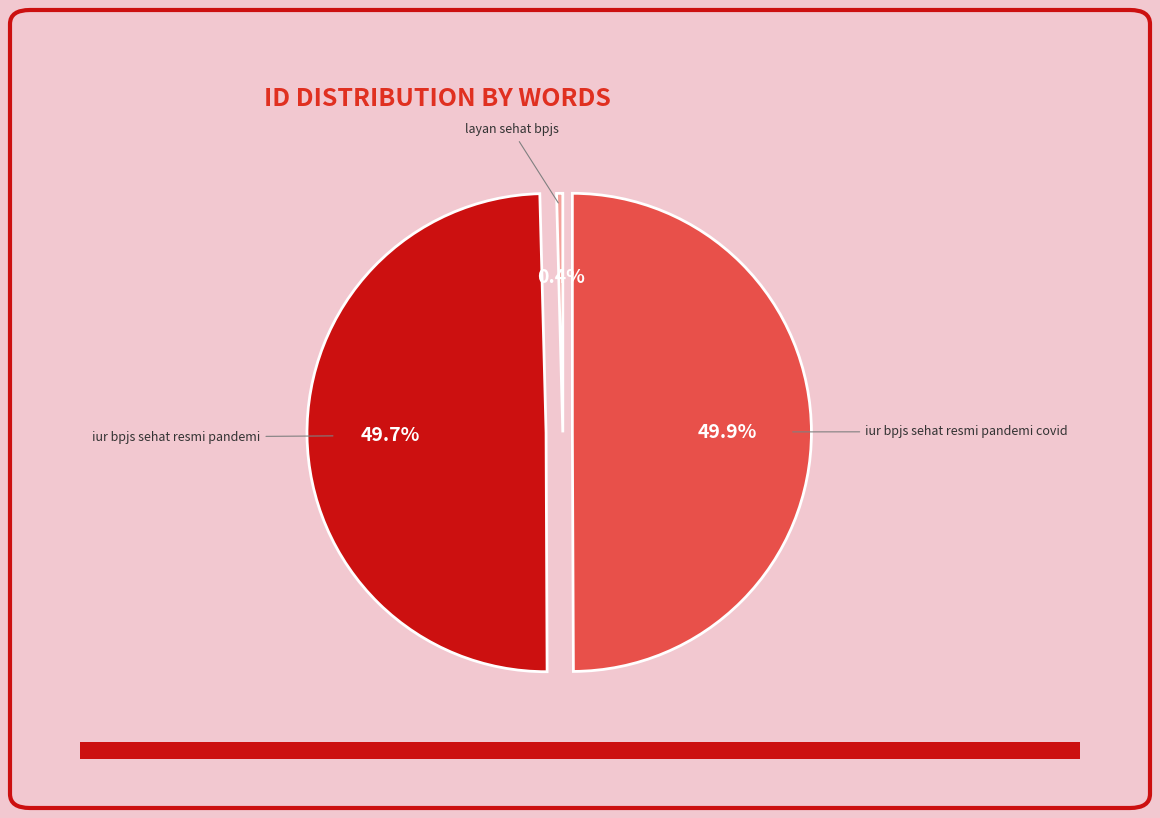

How many slices are in this pie chart?

3